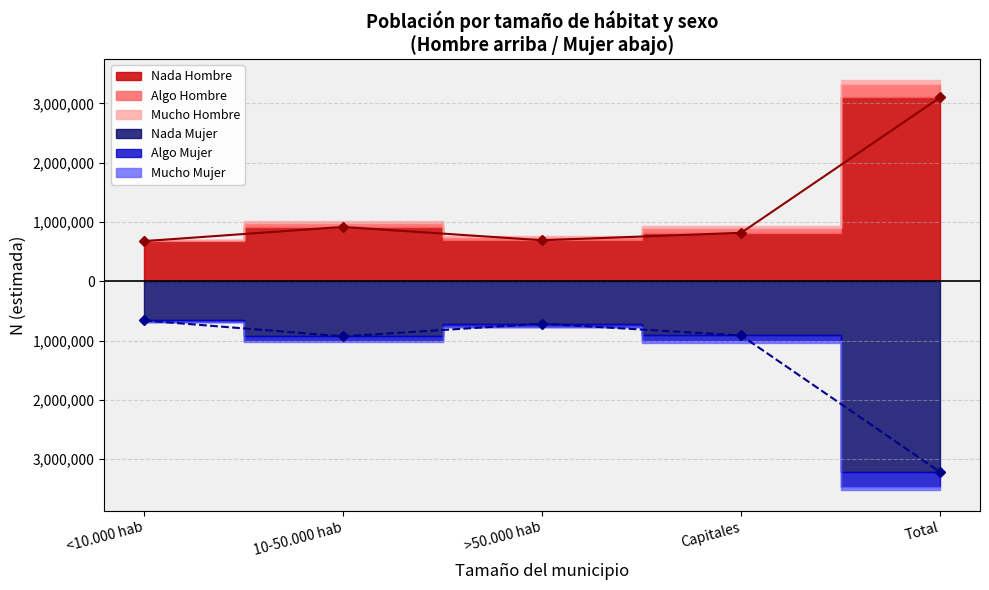

What is the average value of the Mujer N (estimada) series?

1409366